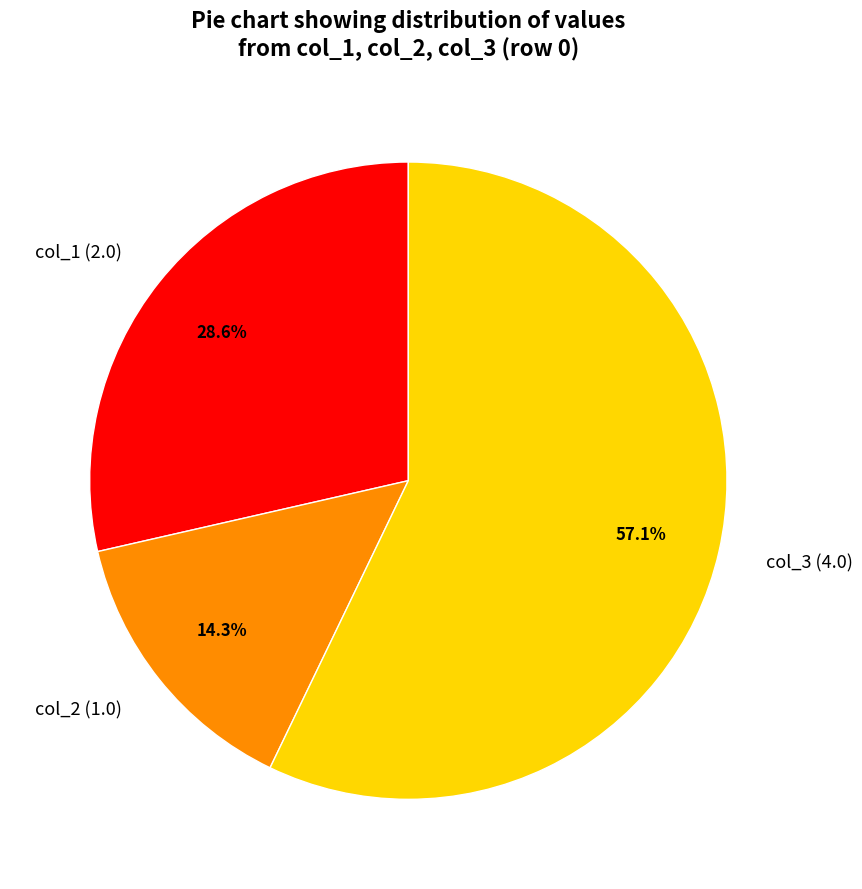

What is the ratio of the value at col_3 (4.0) to the value at col_1 (2.0)?

2.0